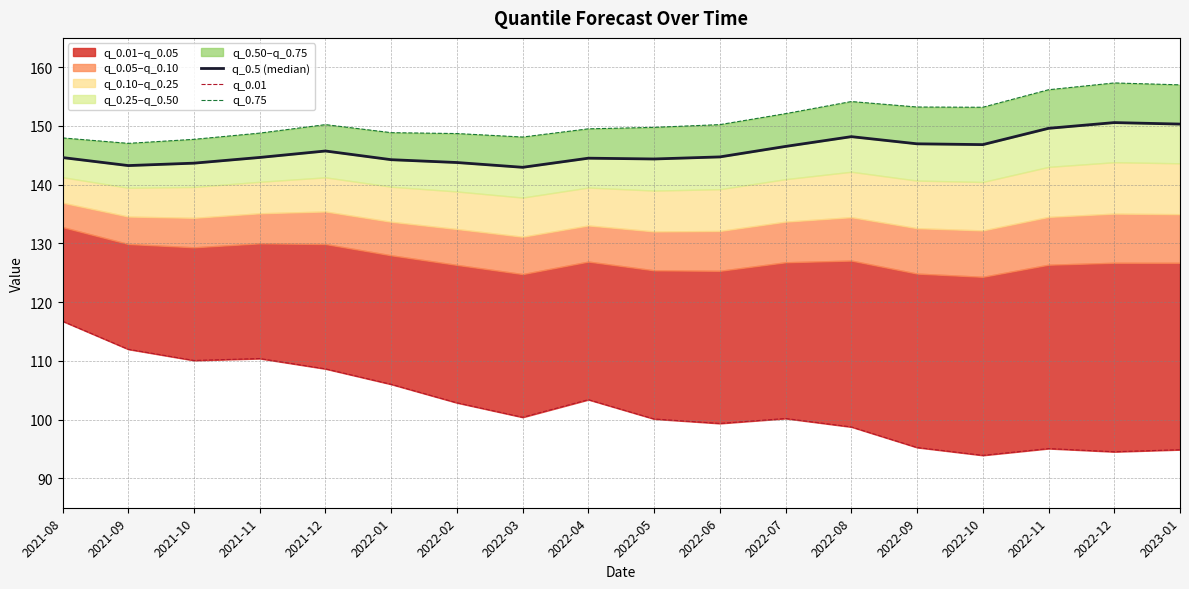

True or false: q_0.75 and q_0.5 (median) intersect in this chart.

False